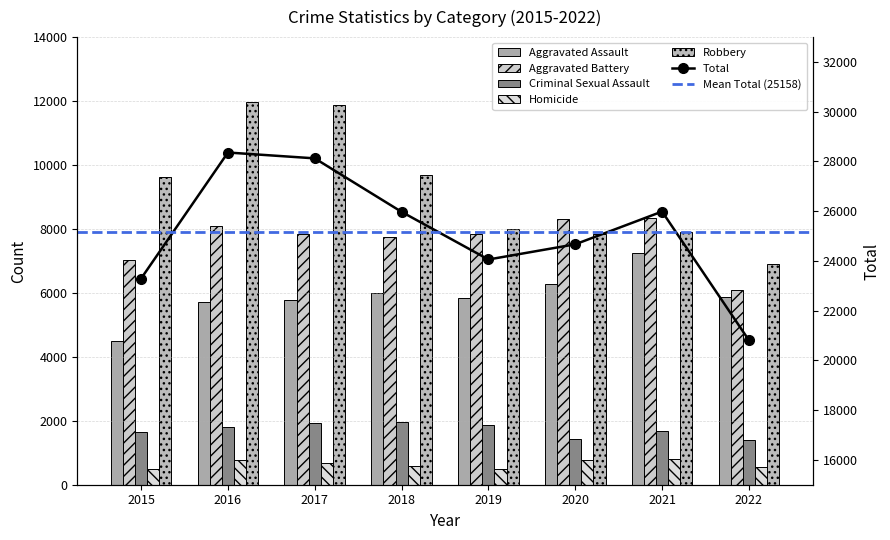

Does the chart contain stacked bars?

No